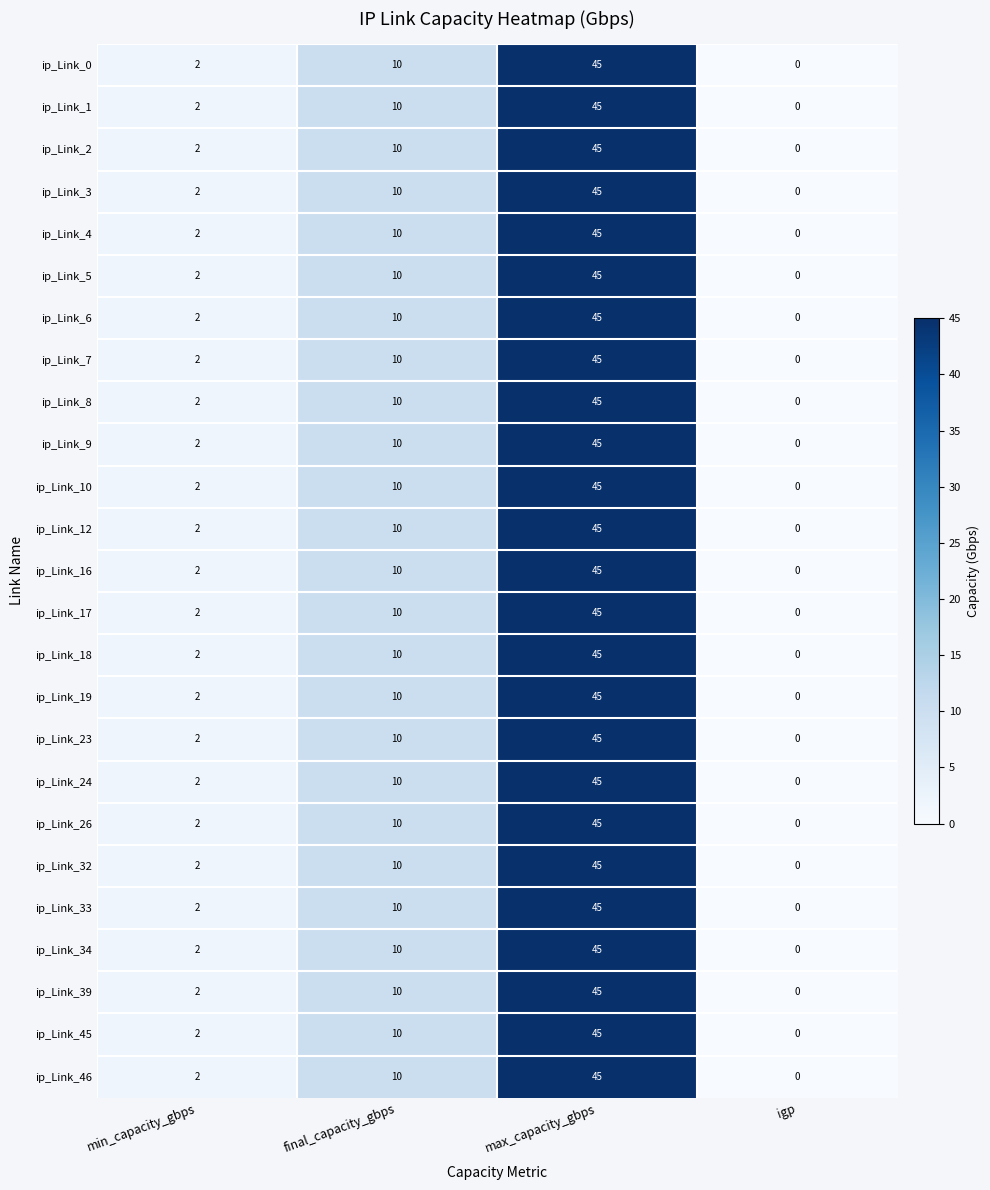

Is it true that ip_Link_6 equals 3 at min_capacity_gbps?

False